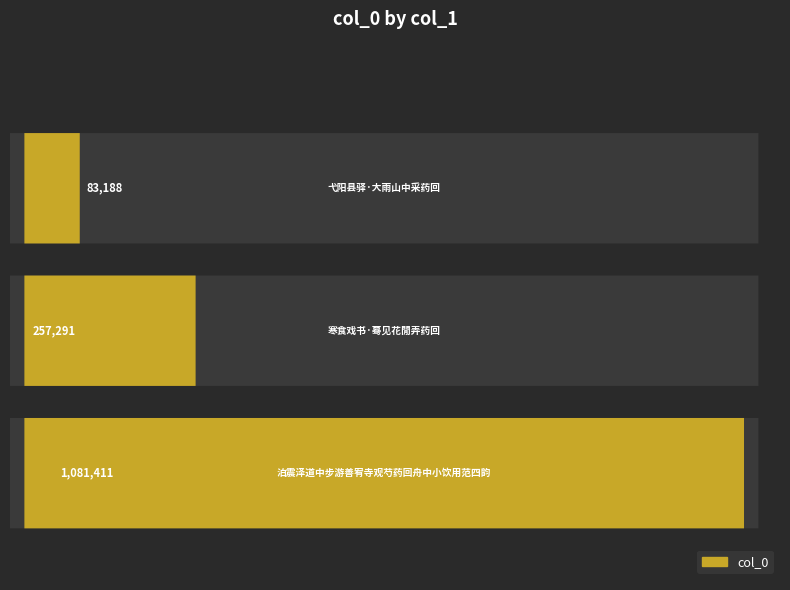

At which label is the value closest to 582299?

寒食戏书·蓦见花閒弄药回